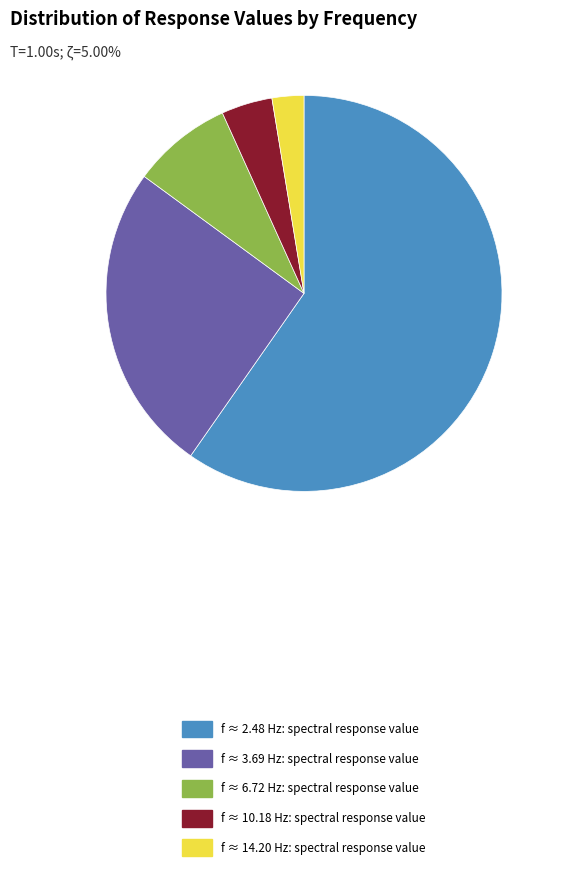

Which has a higher value, f ≈ 10.18 Hz: spectral response value or f ≈ 2.48 Hz: spectral response value?

f ≈ 2.48 Hz: spectral response value